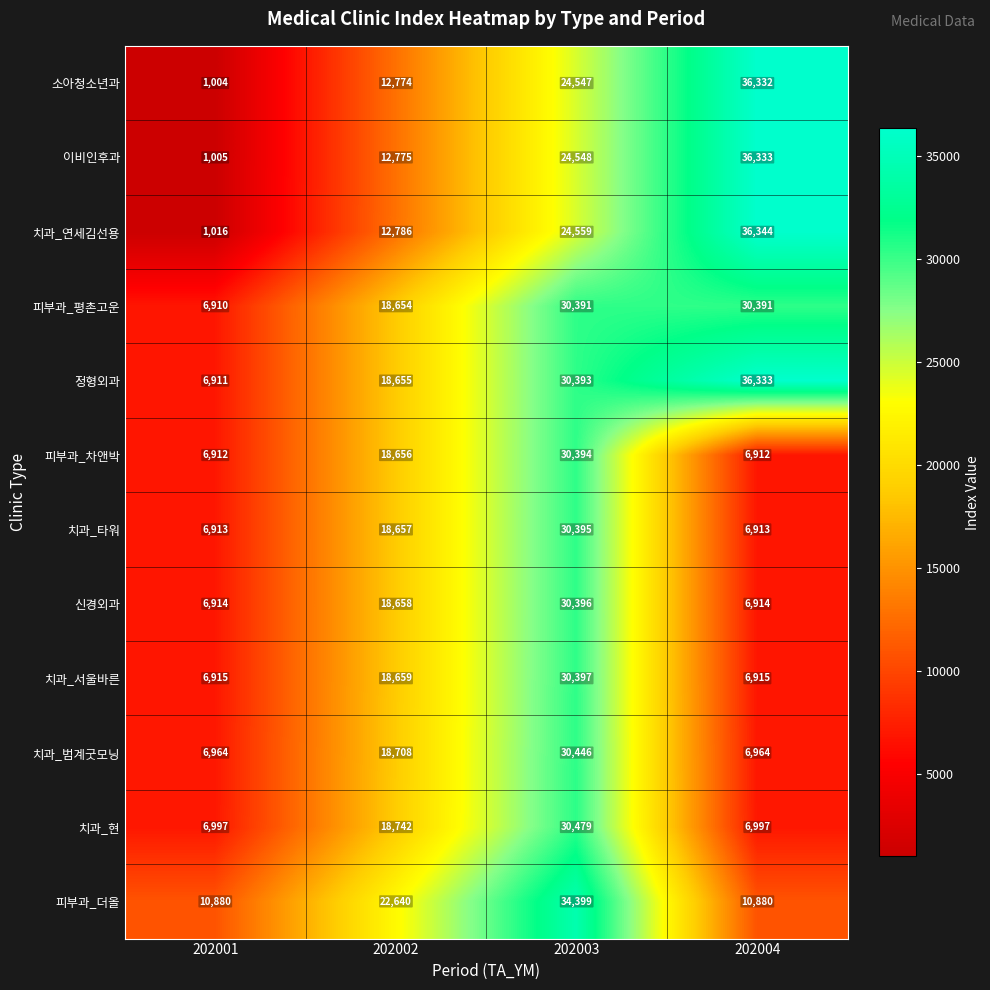

Between 202003 and 202004, which series saw the biggest shift?

피부과_더올